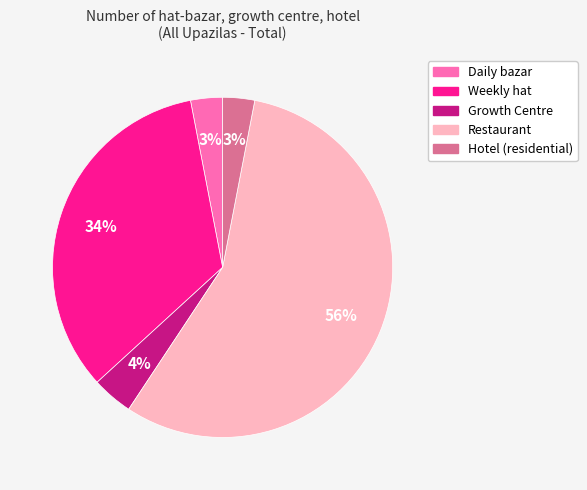

Which slice is the largest?

Restaurant